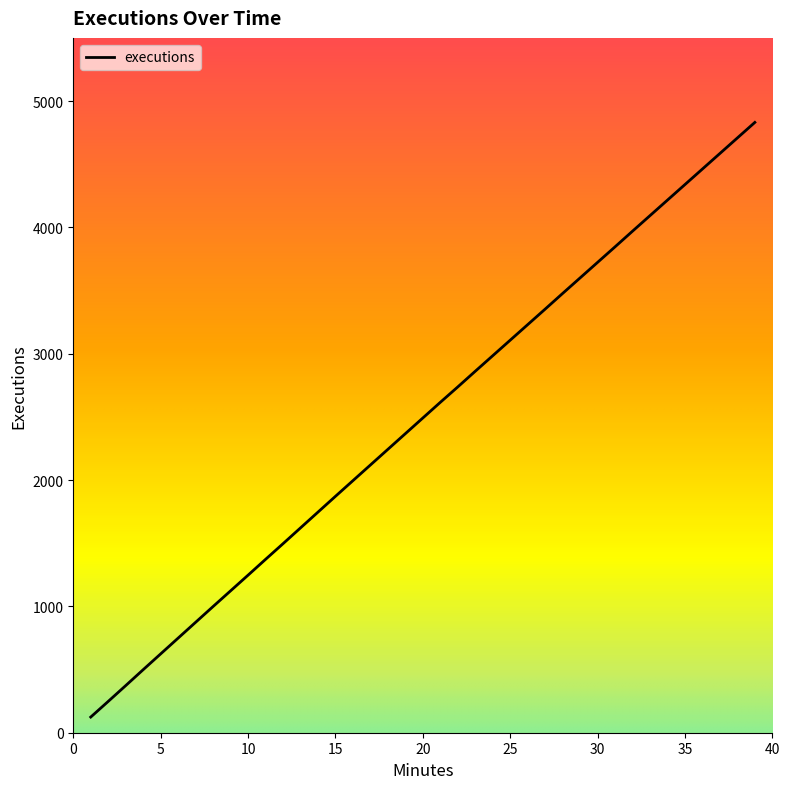

What is the difference between the maximum and minimum values?

4707